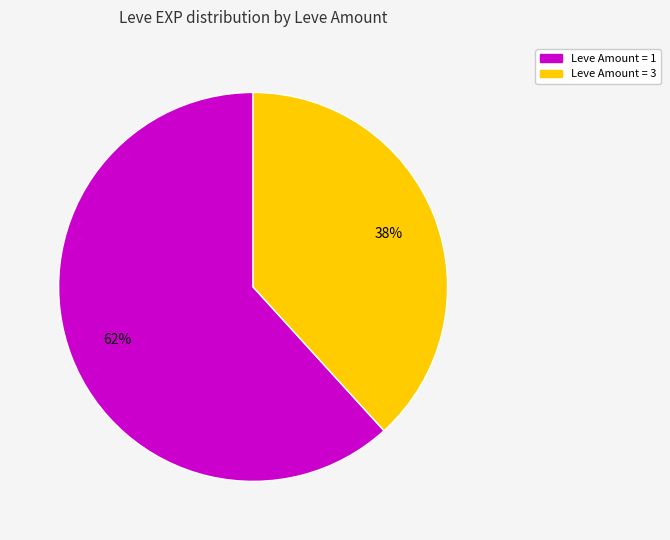

How many segments does this pie chart have?

2